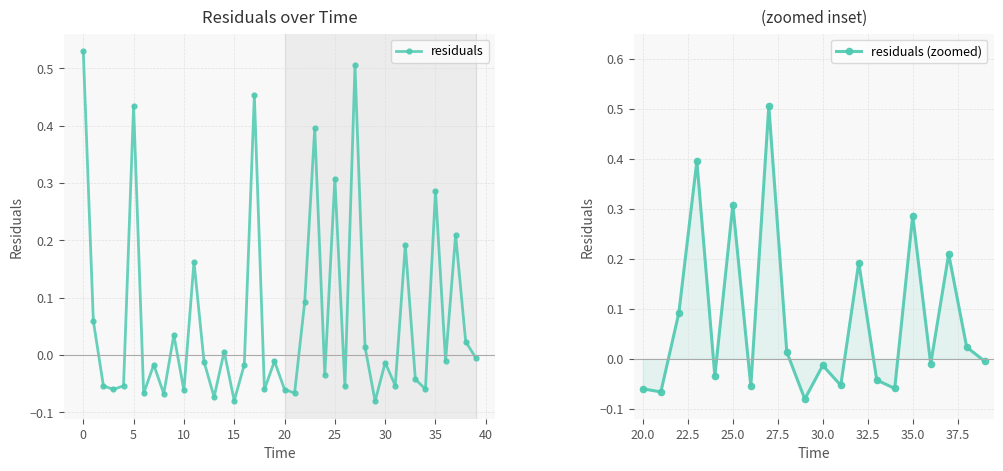

True or false: the data shows -0.1 at 4.0.

True